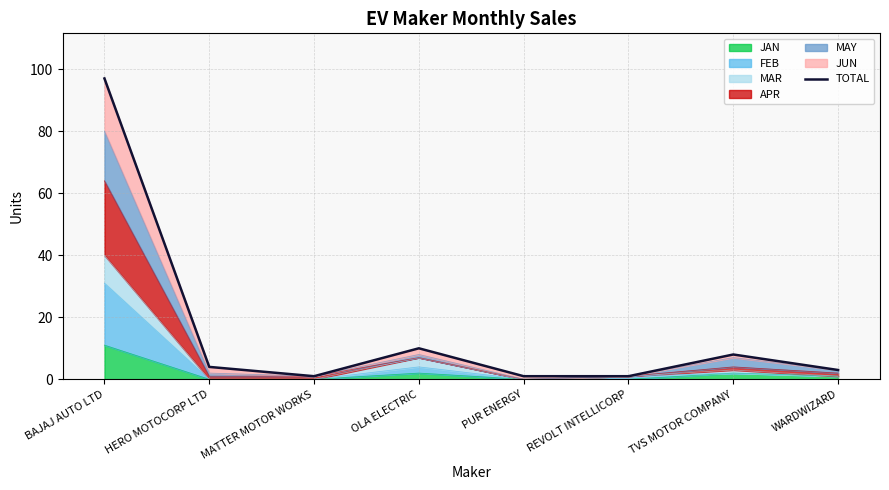

True or false: the data shows 2 at MATTER MOTOR WORKS.

False